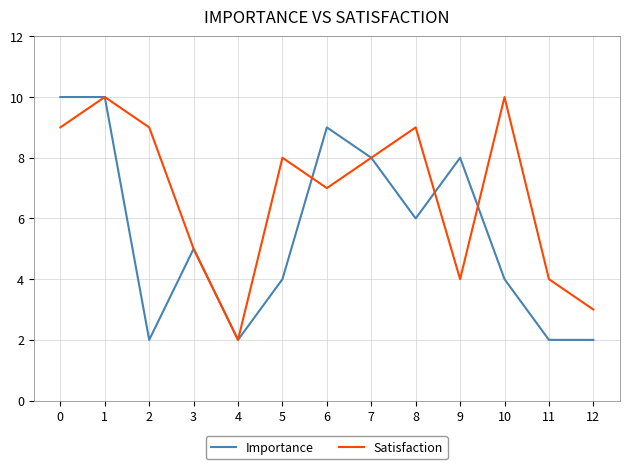

Rank the series by their average value, from highest to lowest.

Satisfaction, Importance